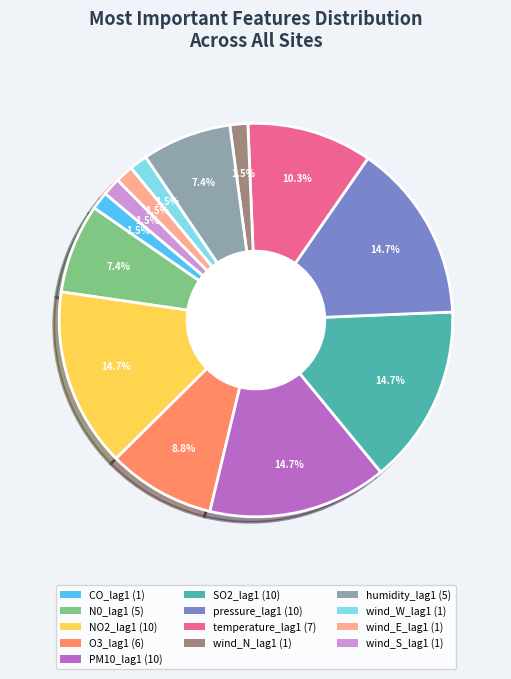

Is there any slice that represents more than half of the pie?

No